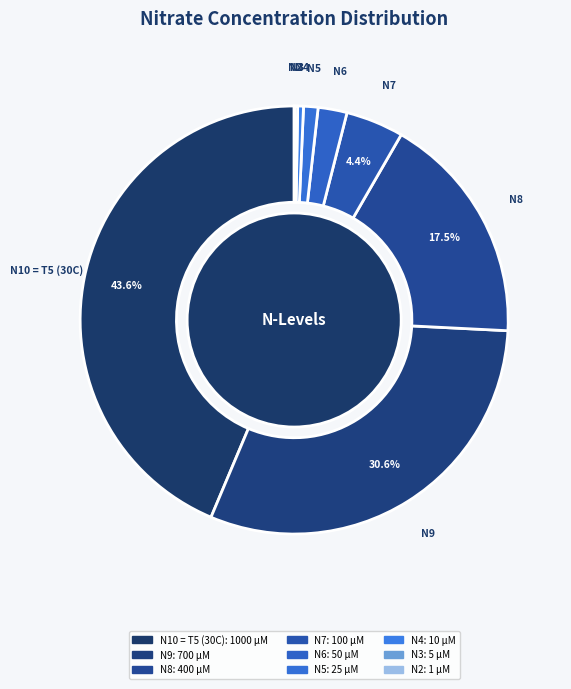

Between N8 and N7, which is larger?

N8